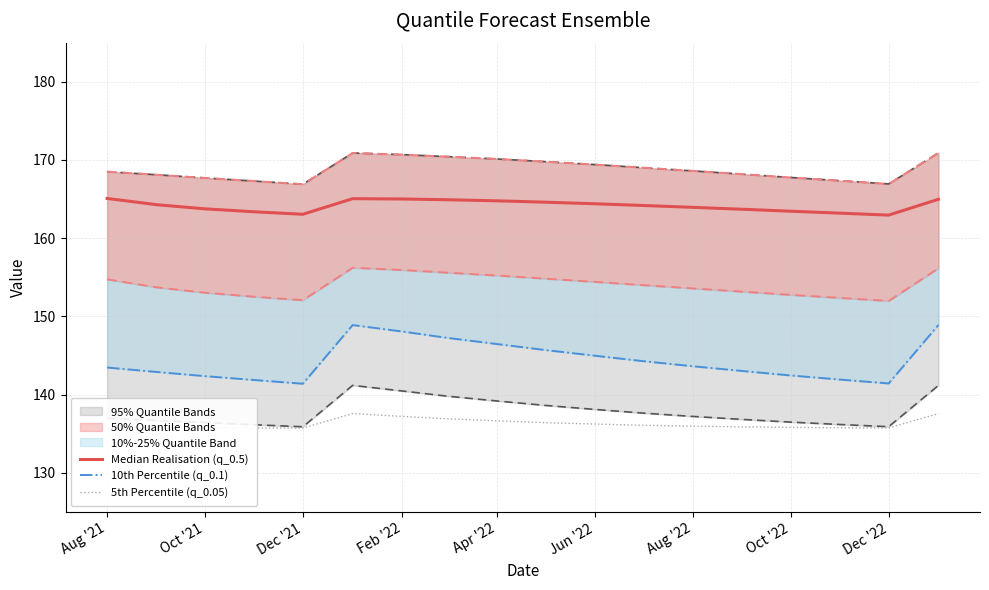

Which has a higher value, Jun '22 or Apr '22?

Apr '22